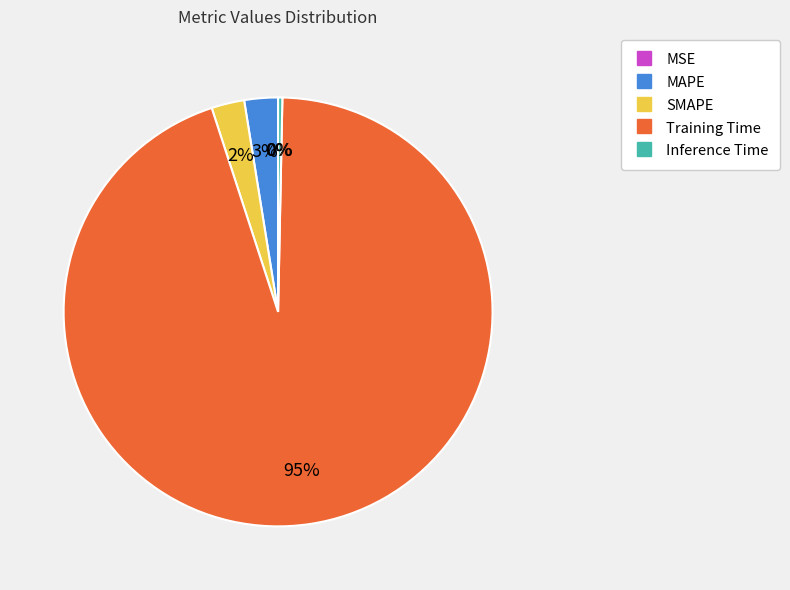

What is the largest slice in the pie chart?

Training Time